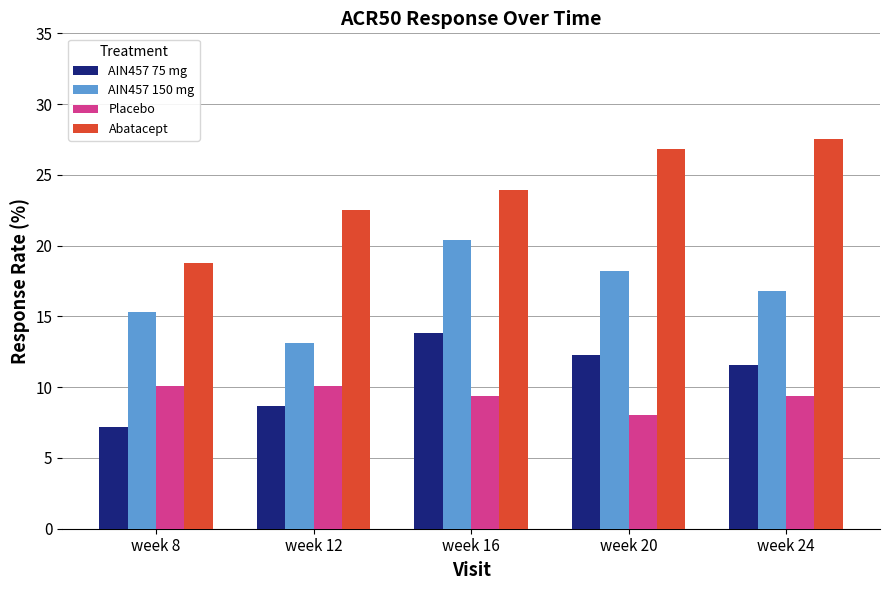

What is the sum of the Placebo values at week 20 and week 16?

17.4